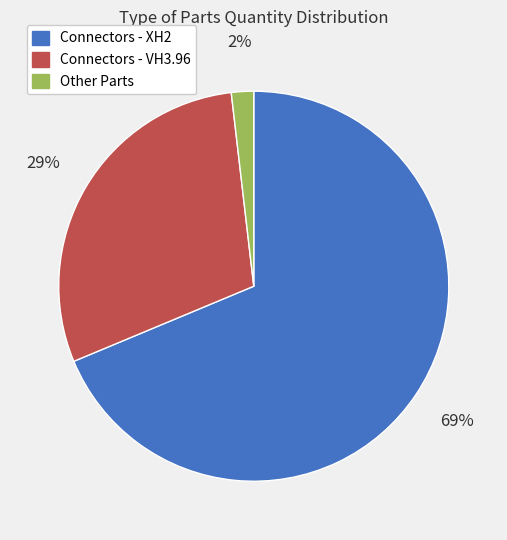

How many segments does this pie chart have?

3